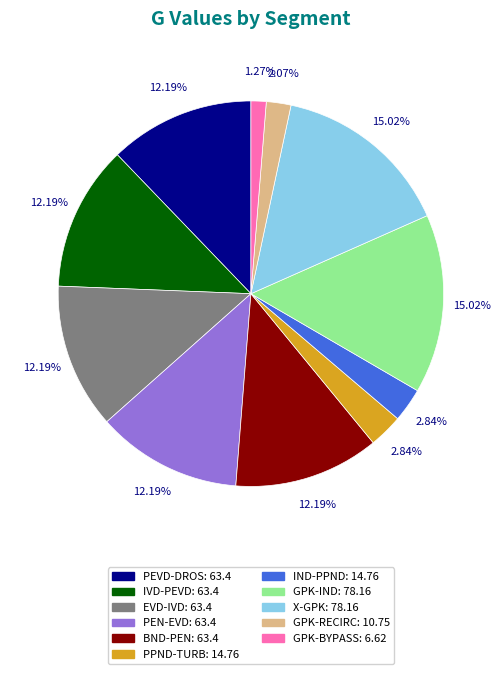

Which has a higher value, BND-PEN: 63.4 or GPK-BYPASS: 6.62?

BND-PEN: 63.4